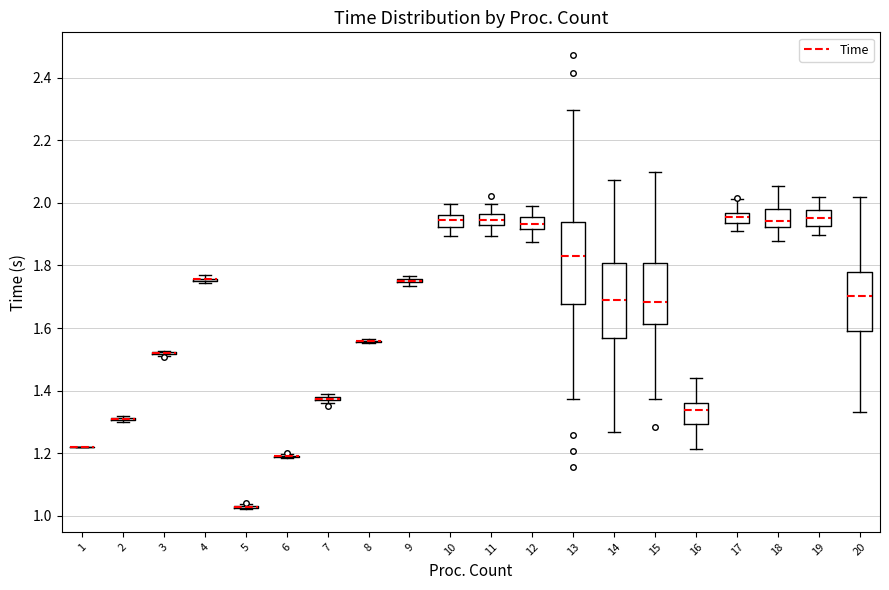

Where does the upper whisker of the box at x = 17 end on the y-axis? The values are not printed on the chart, so give them approximately, as read against the axis.

2.02